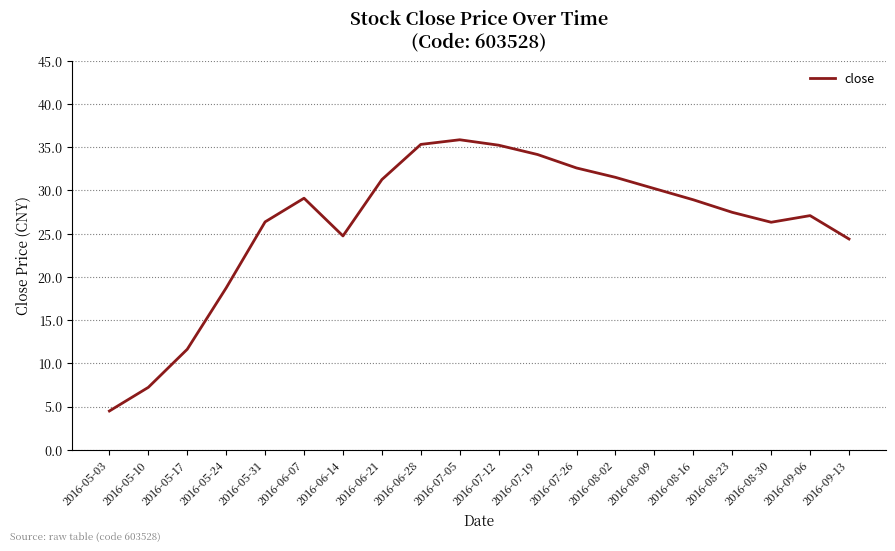

Which category has the lowest value across all series?

2016-05-03